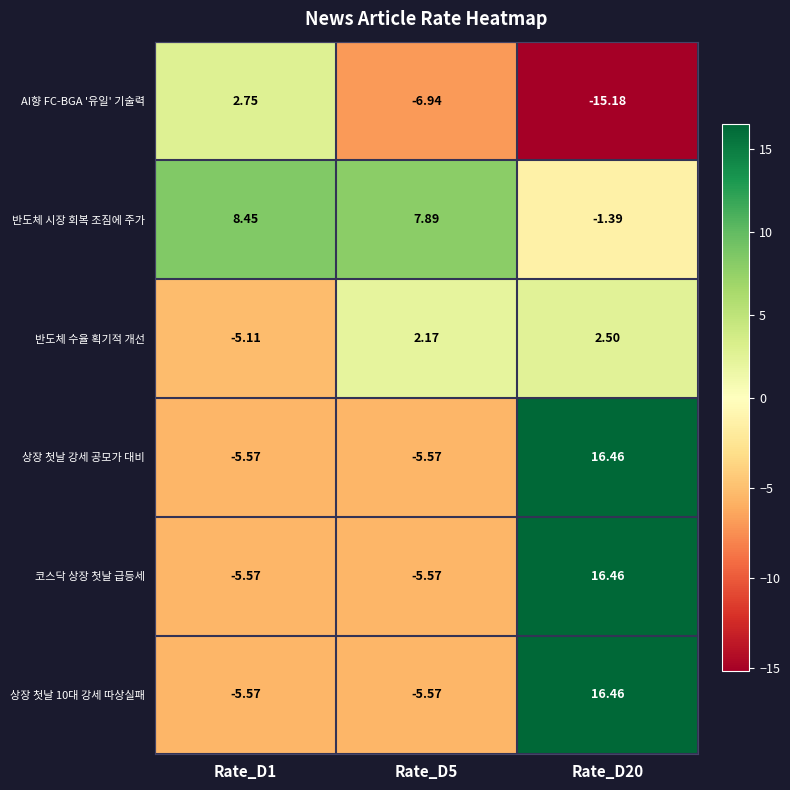

Is the value of 상장 첫날 10대 강세 따상실패 at Rate_D1 greater than the value of 반도체 수율 획기적 개선 at Rate_D5?

No